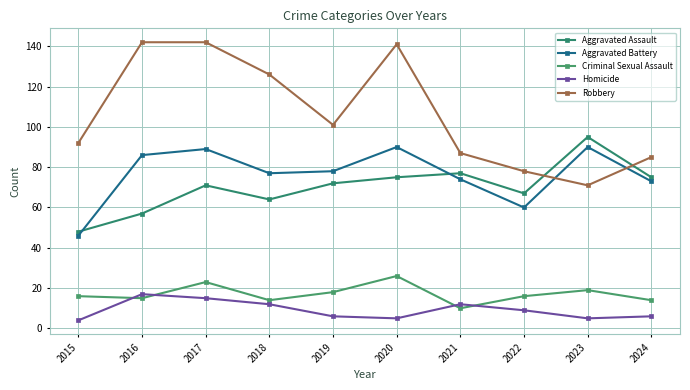

Reading left to right, what are all the values shown in this chart?

Aggravated Assault: 2015=48	2016=57	2017=71	2018=64	2019=72	2020=75	2021=77	2022=67	2023=95	2024=75
Aggravated Battery: 2015=46	2016=86	2017=89	2018=77	2019=78	2020=90	2021=74	2022=60	2023=90	2024=73
Criminal Sexual Assault: 2015=16	2016=15	2017=23	2018=14	2019=18	2020=26	2021=10	2022=16	2023=19	2024=14
Homicide: 2015=4	2016=17	2017=15	2018=12	2019=6	2020=5	2021=12	2022=9	2023=5	2024=6
Robbery: 2015=92	2016=142	2017=142	2018=126	2019=101	2020=141	2021=87	2022=78	2023=71	2024=85